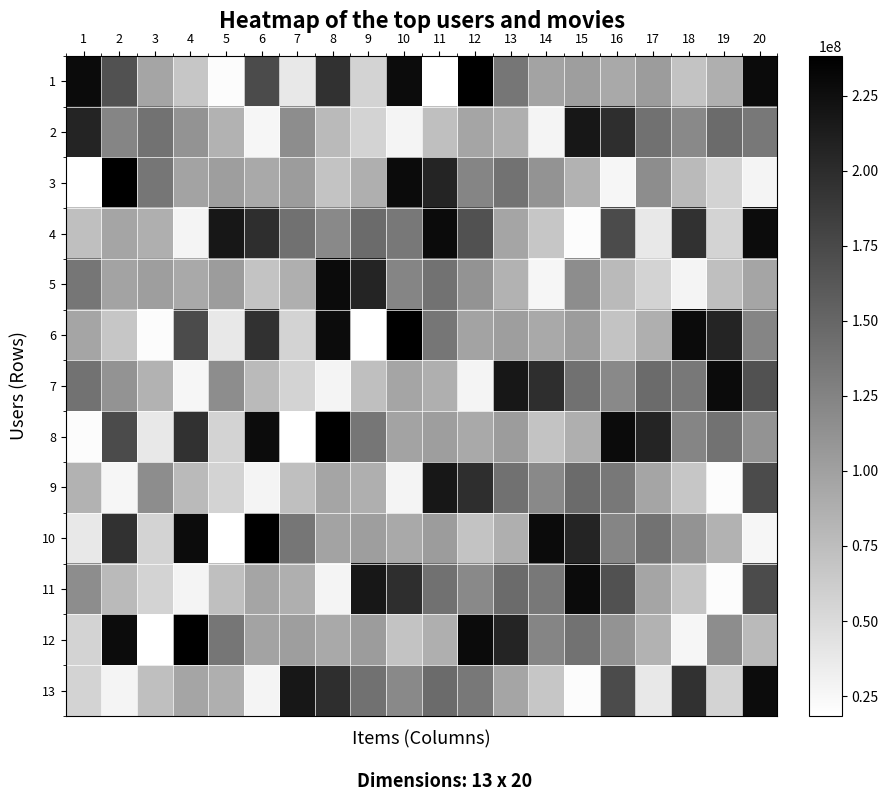

Which label corresponds to the smallest value in the chart?

11